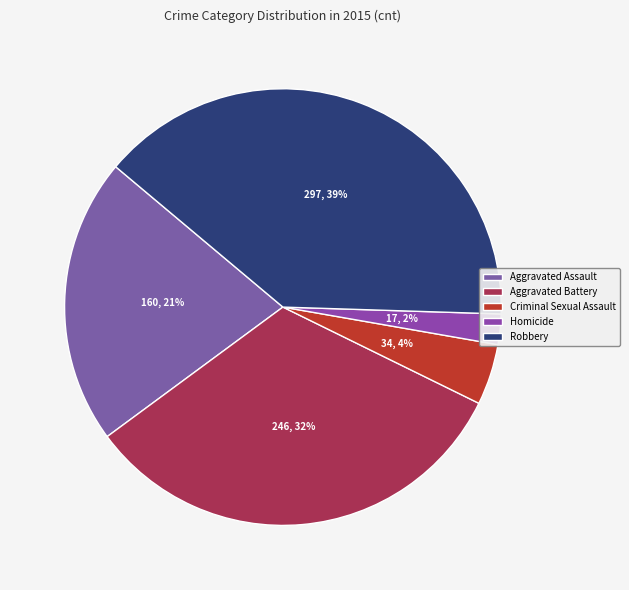

To the nearest percent, what is the average slice percentage?

20%